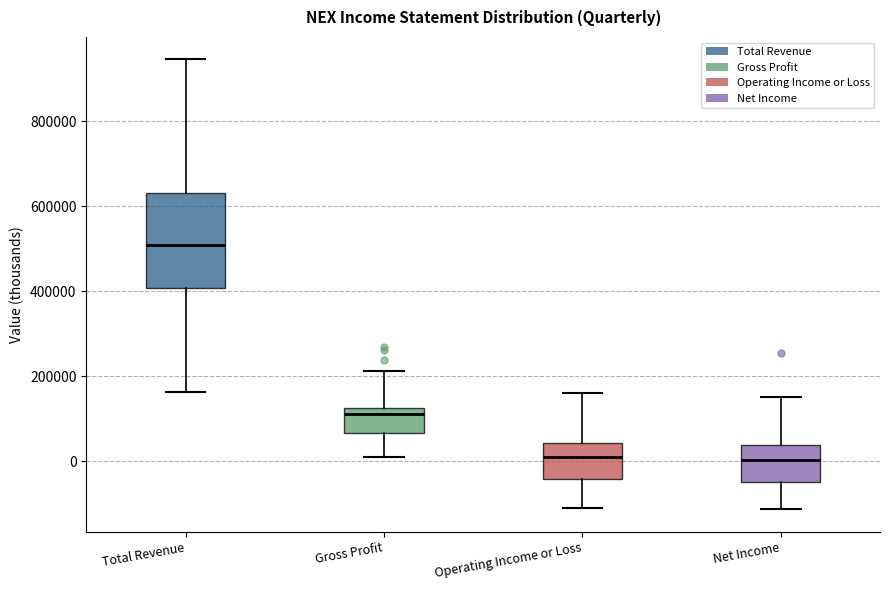

Reading left to right, transcribe this box plot: for each box, give where its median line is, the range the box spans, and where its two whiskers end, as read against the y-axis. The values are not printed on the chart, so give them approximately, as read against the axis.

Total Revenue: median 500000, box 400000 to 640000, whiskers 160000 to 940000
Gross Profit: median 120000 (just below the box's upper edge), box 60000 to 120000, whiskers 20000 to 220000
Operating Income or Loss: median 20000, box -40000 to 40000, whiskers -100000 to 160000
Net Income: median 0, box -40000 to 40000, whiskers -120000 to 160000